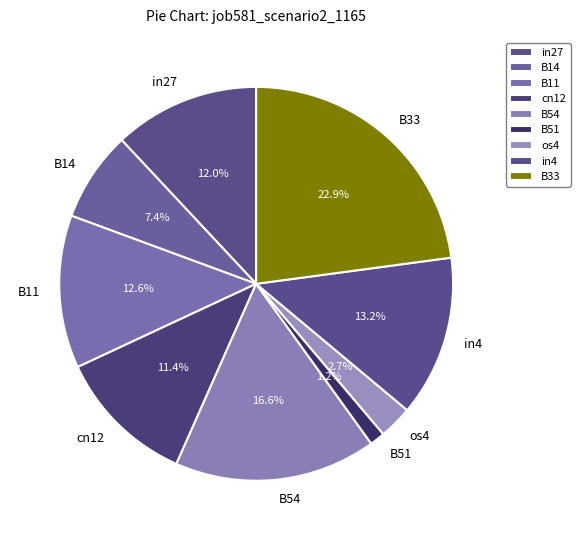

Rank the categories by value from highest to lowest.

B33, B54, in4, B11, in27, cn12, B14, os4, B51